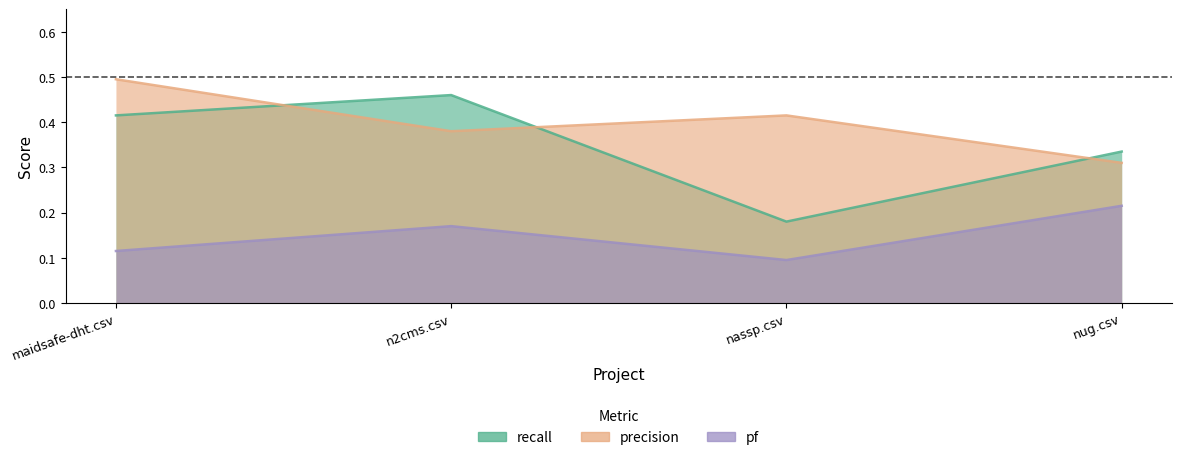

What is the total value across all series at nassp.csv?

0.7